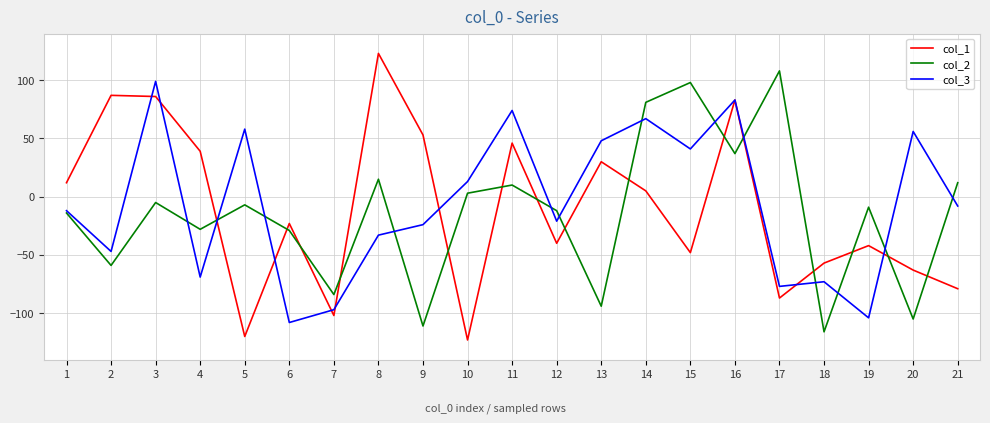

What is the spread (max minus min) of values at 15?

146